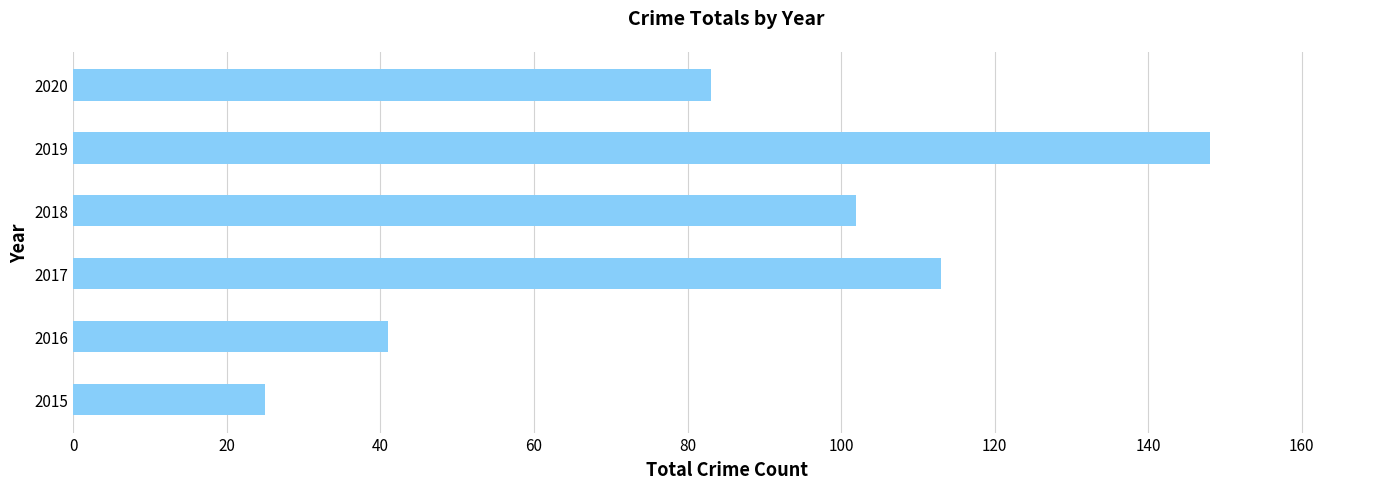

Reading bottom to top, list all the values displayed in this chart.

2015=25	2016=41	2017=113	2018=102	2019=148	2020=83